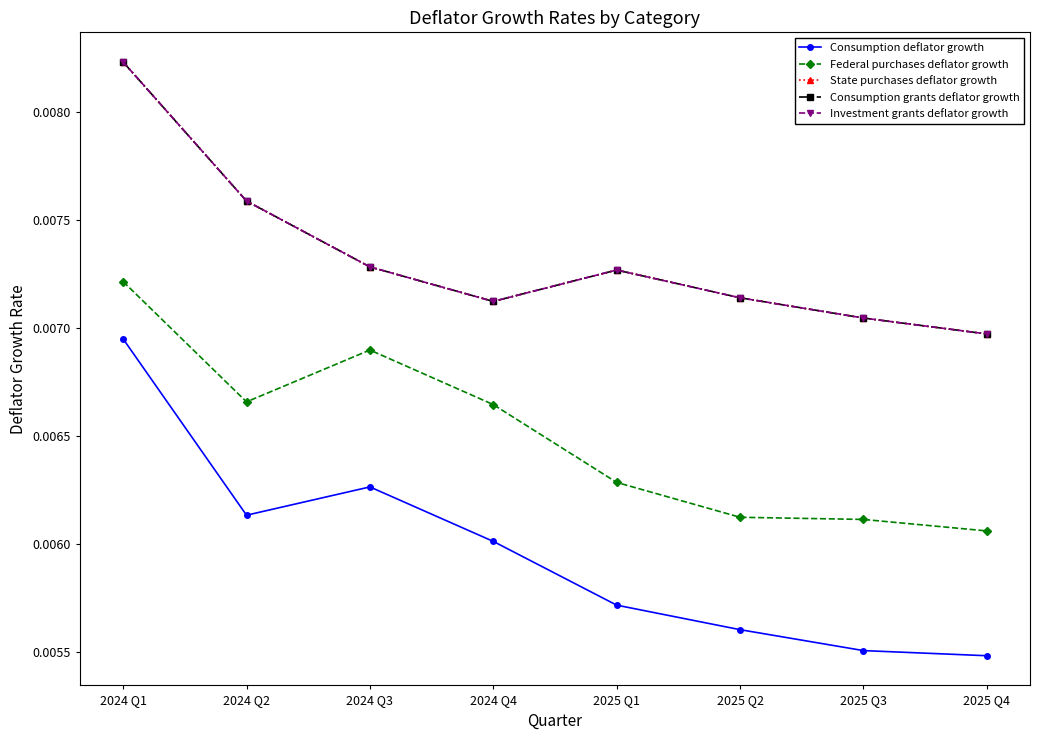

What position from the right is 2024 Q4?

5